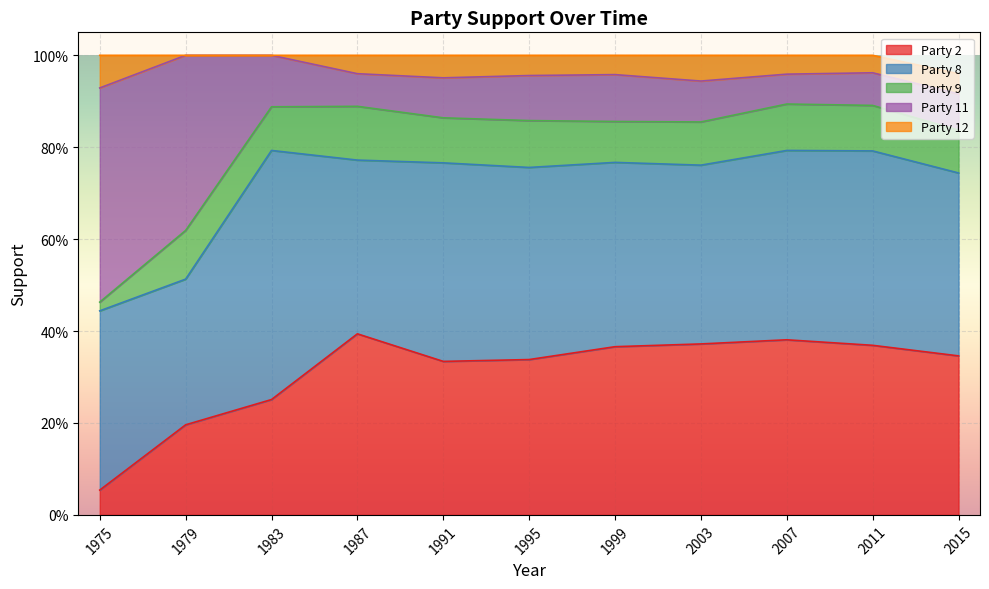

Rank the series at 1979 from lowest to highest value.

Party 12, Party 9, Party 2, Party 8, Party 11